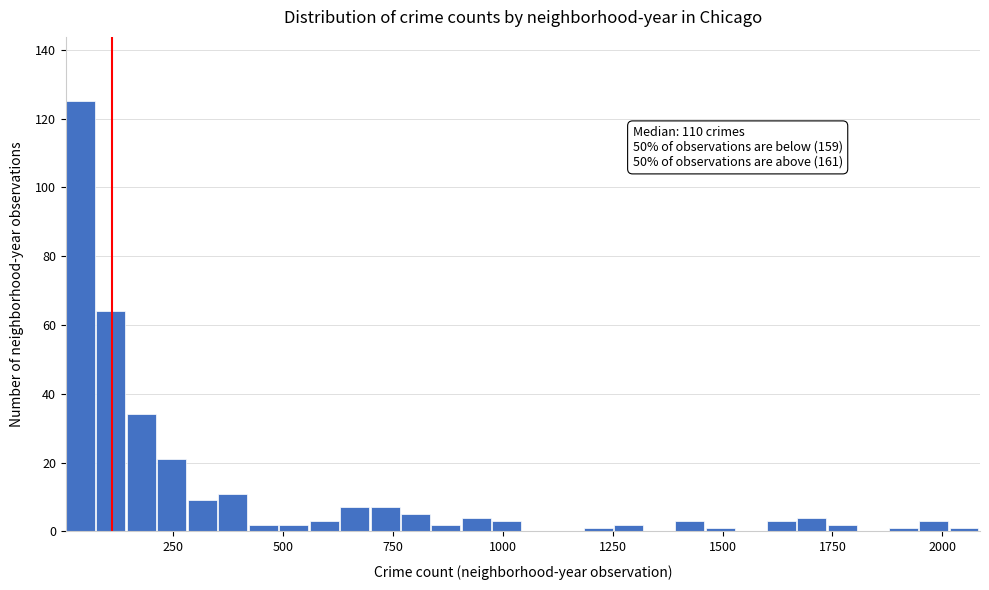

Read against the x-axis, roughly where is the centre of the tallest bar?

50